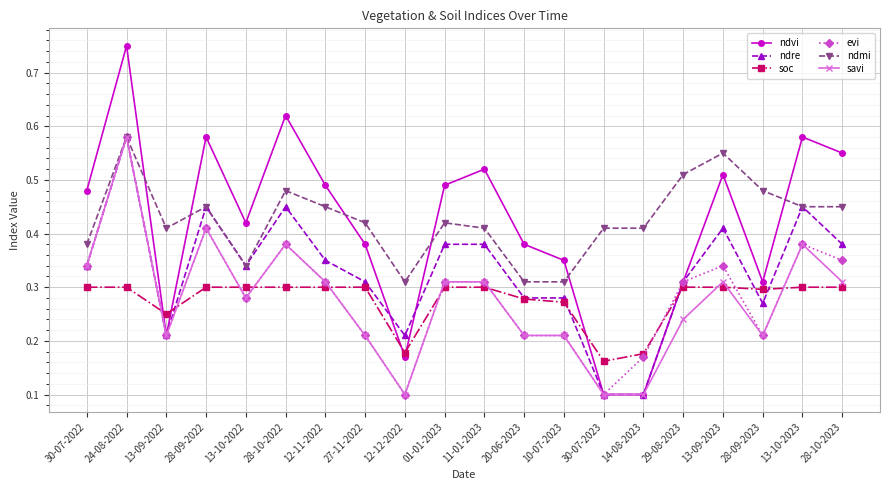

True or false: soc has a value of 0.3 at 13-10-2023.

True